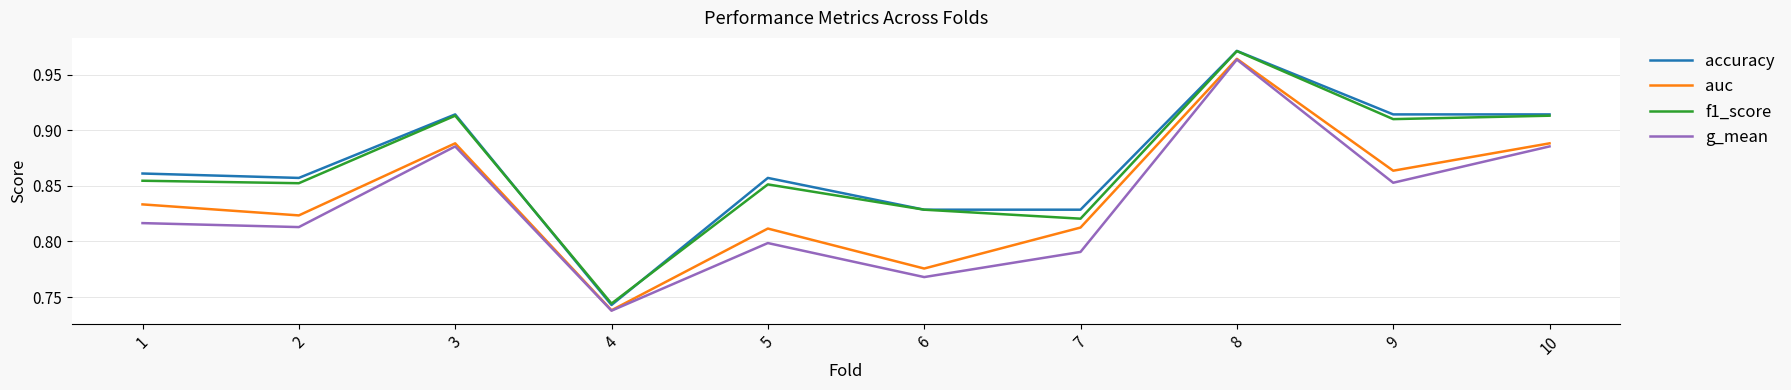

The value of f1_score at 6 is 0.3. True or false?

False